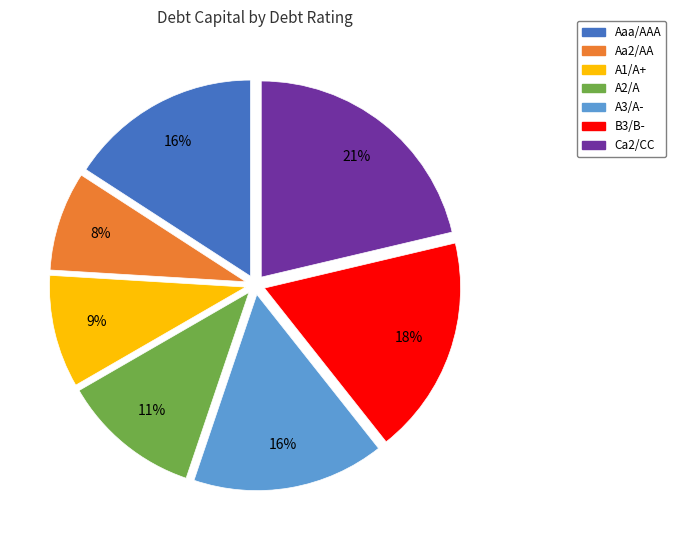

To the nearest percent, what is the difference between the largest and smallest slice percentages?

13%